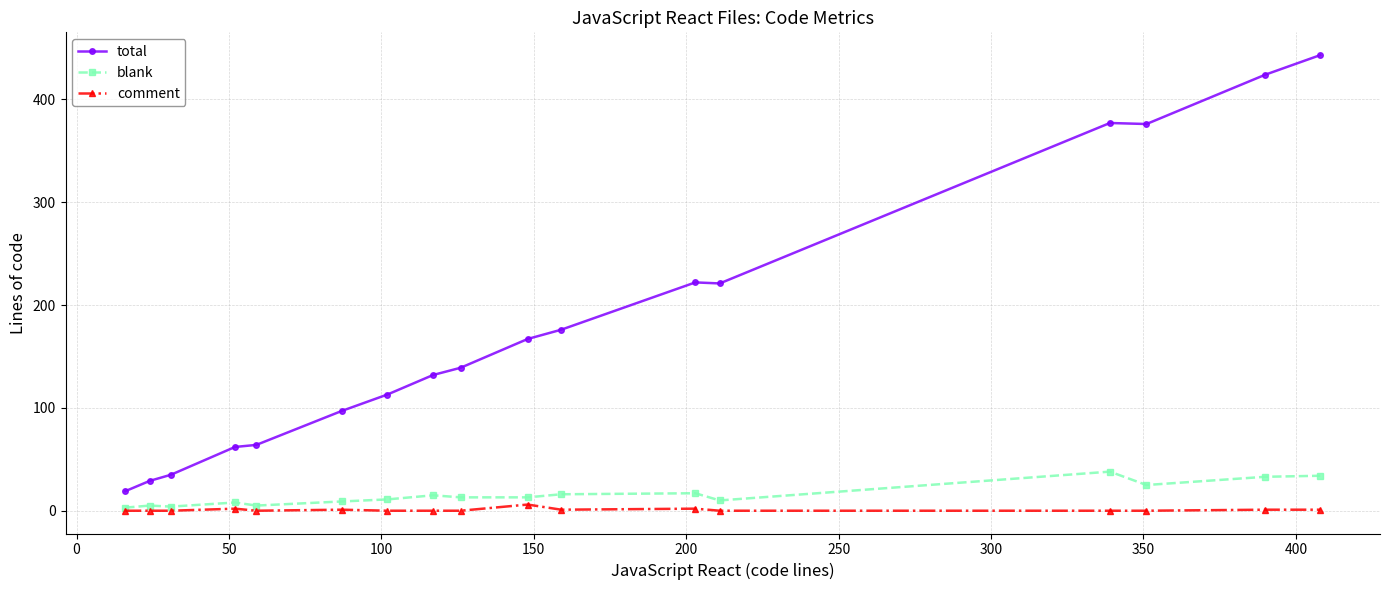

What is the difference between the maximum and minimum values in the comment series?

6